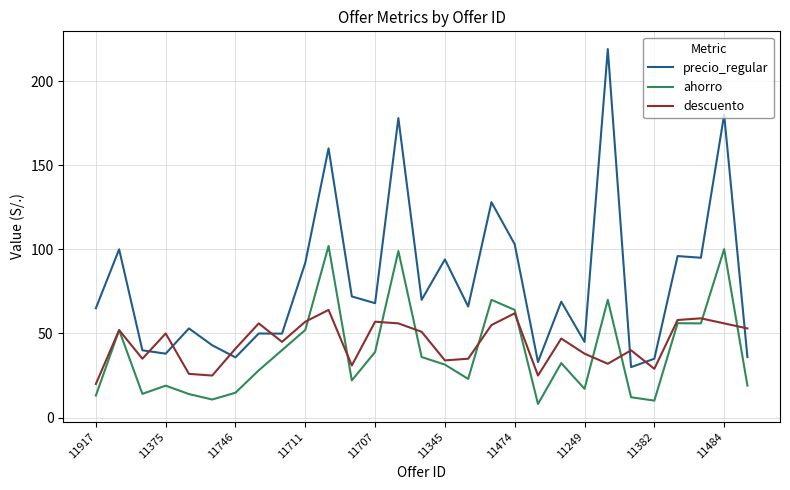

Which series has the widest spread of values?

precio_regular